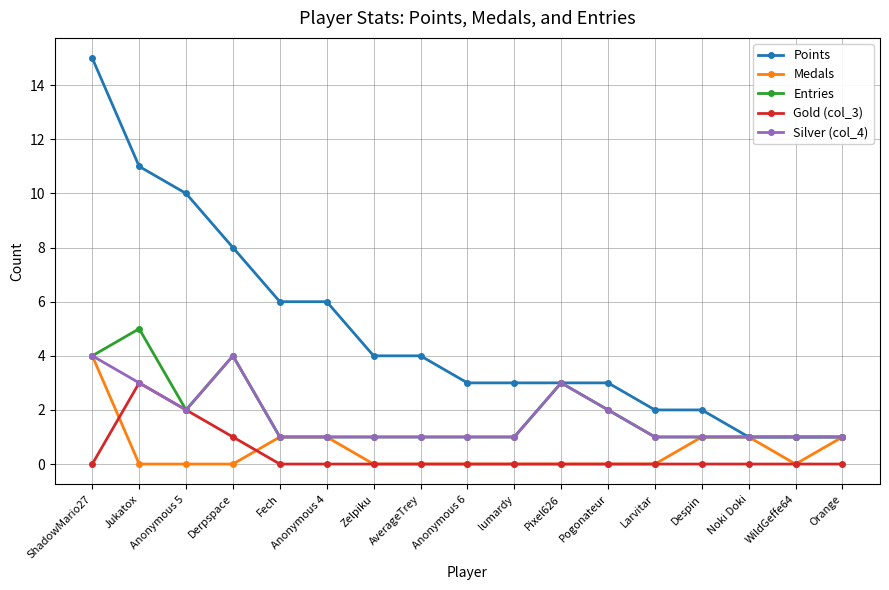

What is the highest value of the Medals series?

4